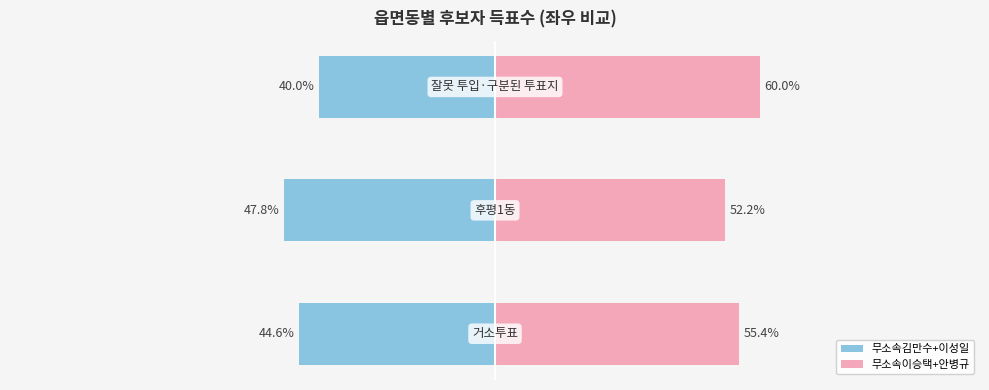

Count the number of data series in this chart.

2